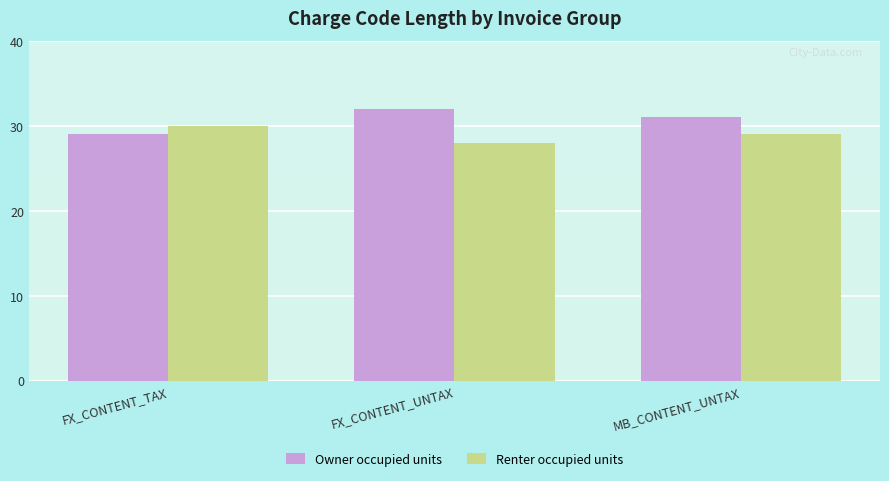

What is the average value of the Owner occupied units series?

31